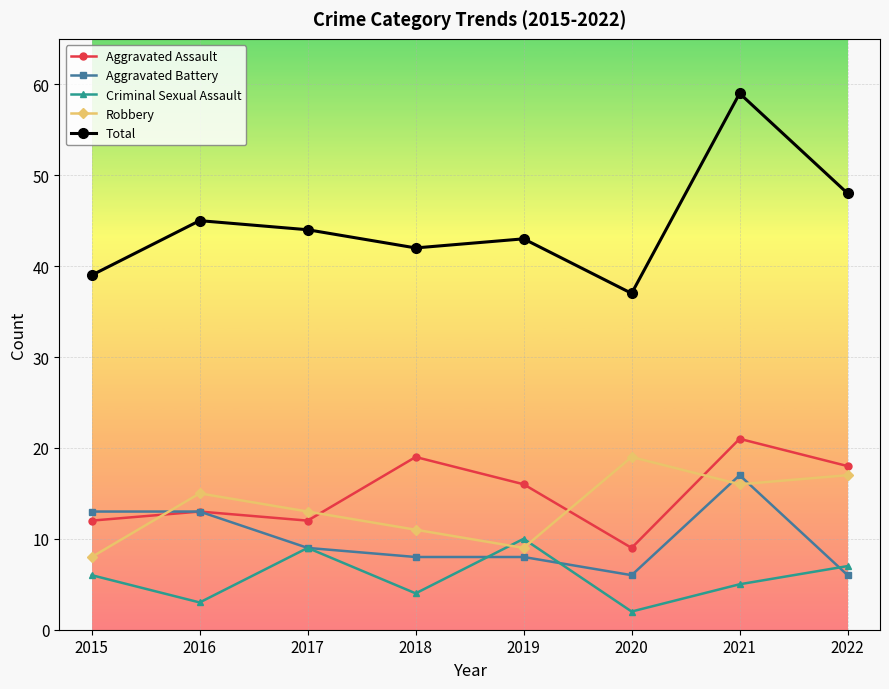

What is the total value across all series at 2019?

86